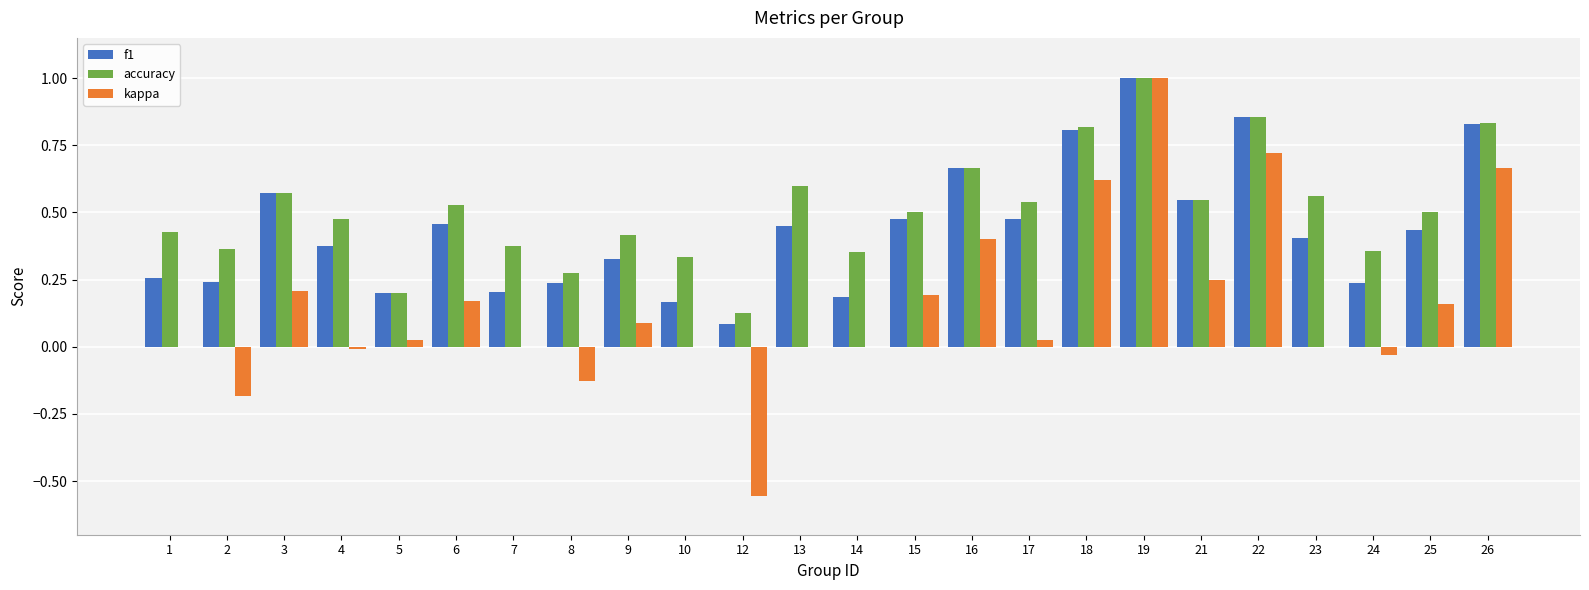

What is the highest value of the kappa series?

1.0